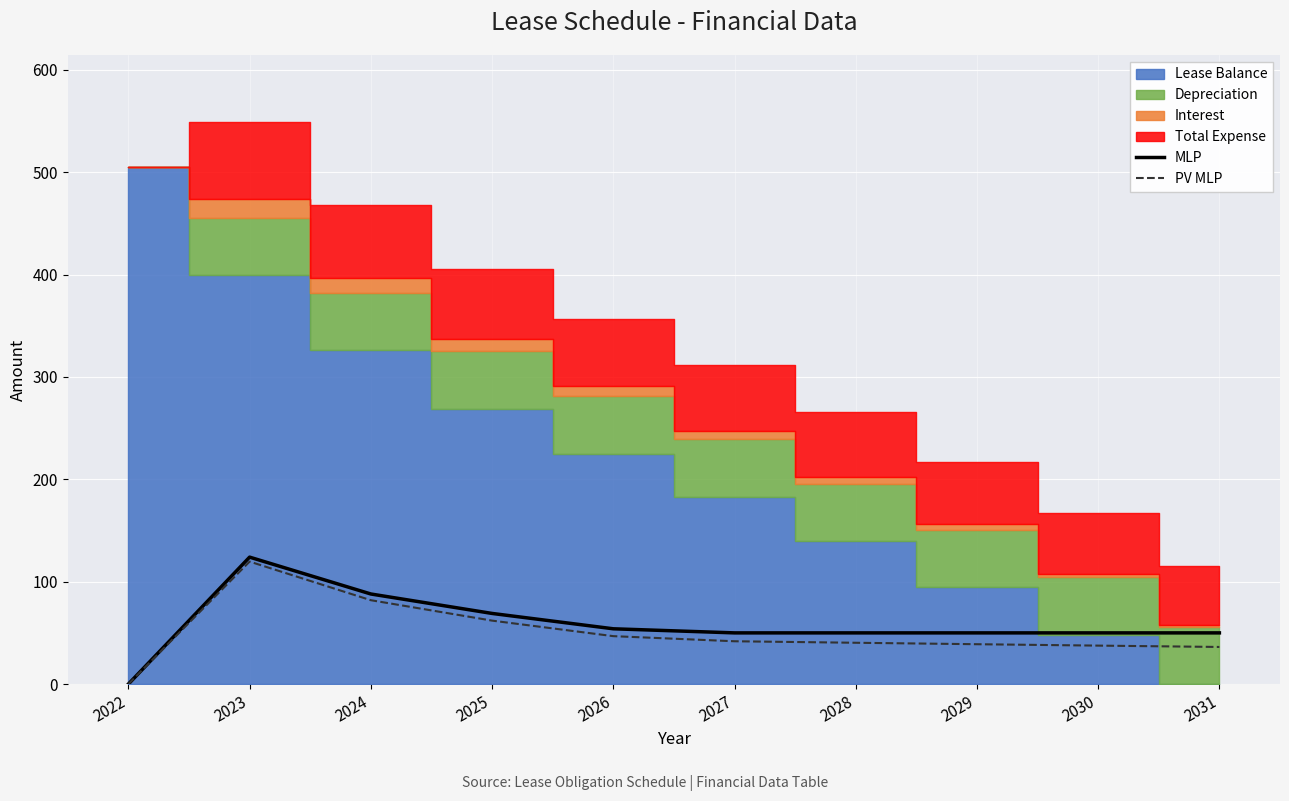

What is the difference between the maximum and minimum values in the MLP series?

124.0